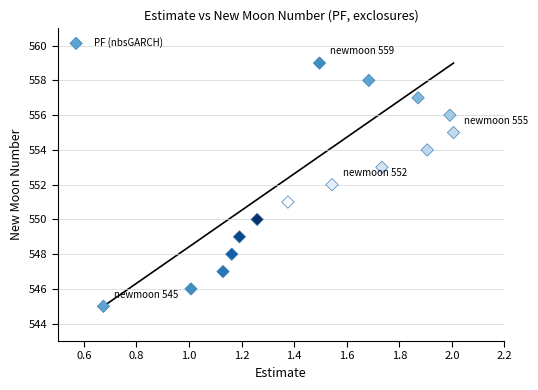

What is the range of Y values (max minus min)?

14